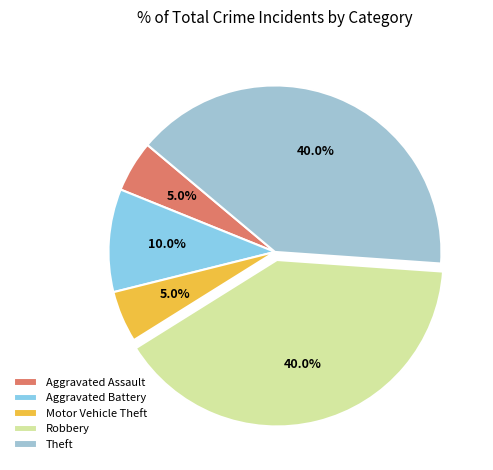

Approximately how many times larger is the value at Aggravated Battery compared to Motor Vehicle Theft?

2.0